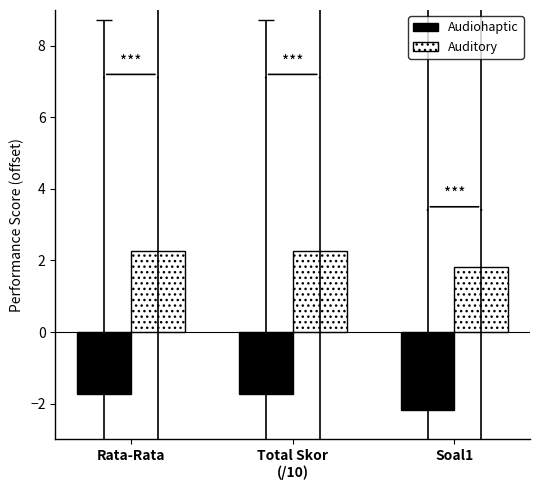

At which label does Auditory first exceed 2?

Rata-Rata